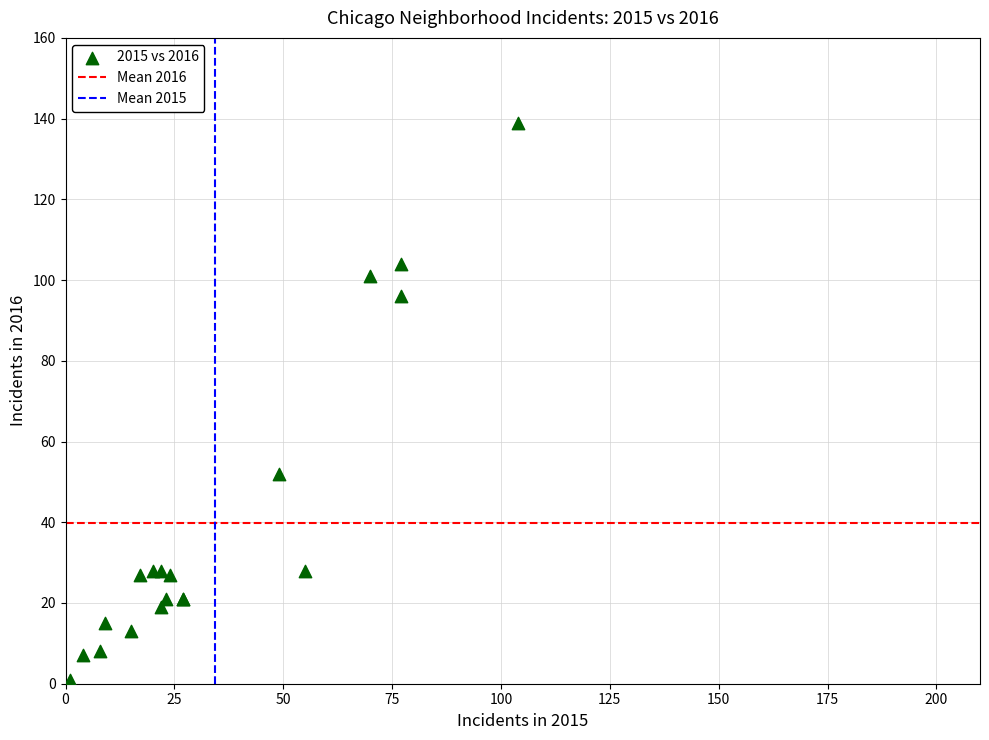

What Y value in the scatter plot is closest to 70?

52